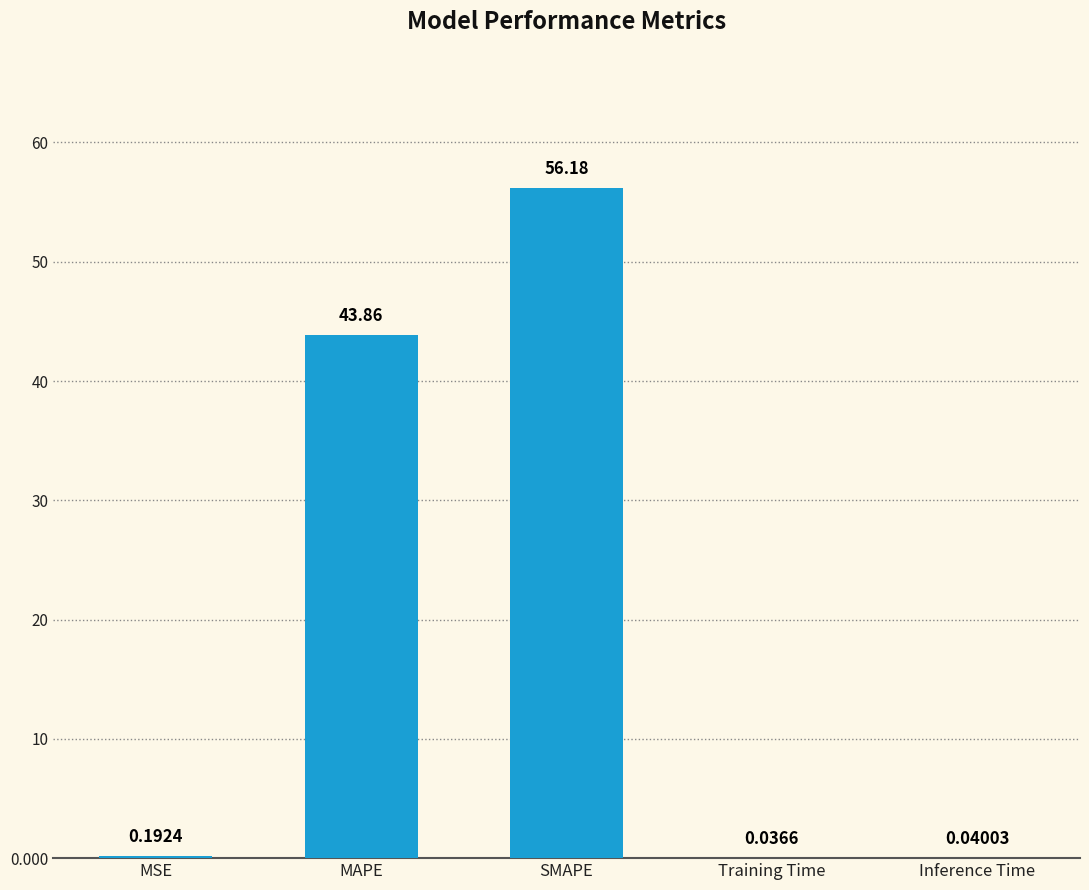

Between MAPE and Inference Time, which is larger?

MAPE